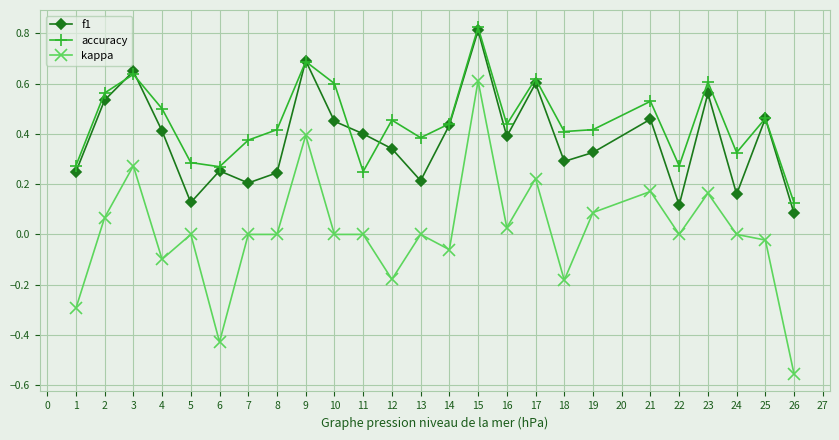

True or false: kappa has more than 1 points higher than both neighbors.

True